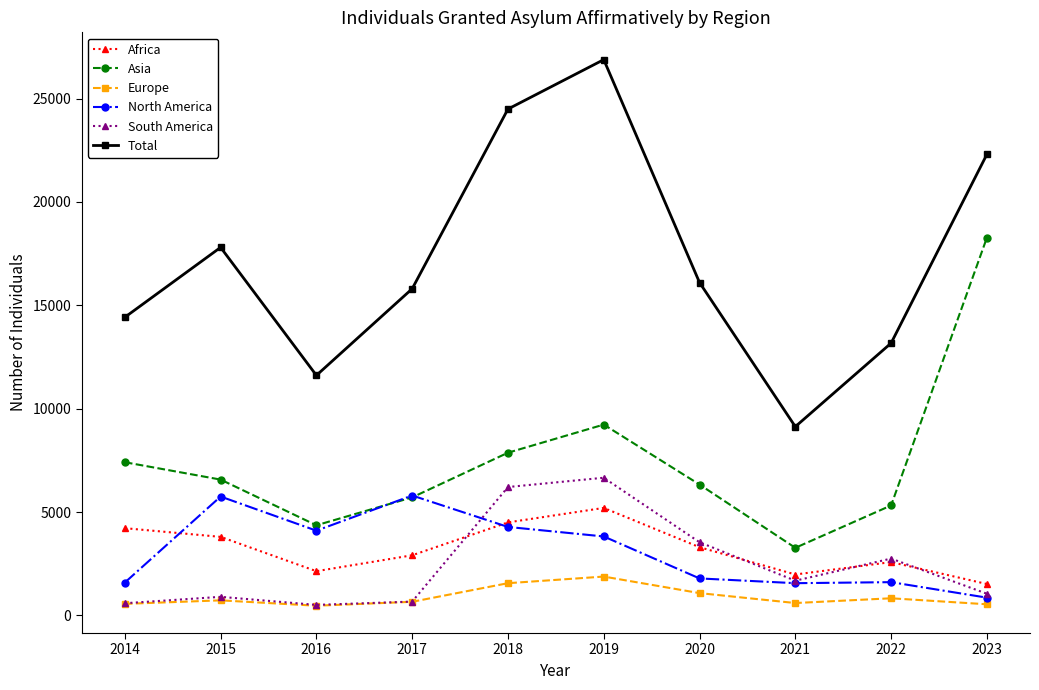

True or false: Africa has a value of 2580 at 2022.

True